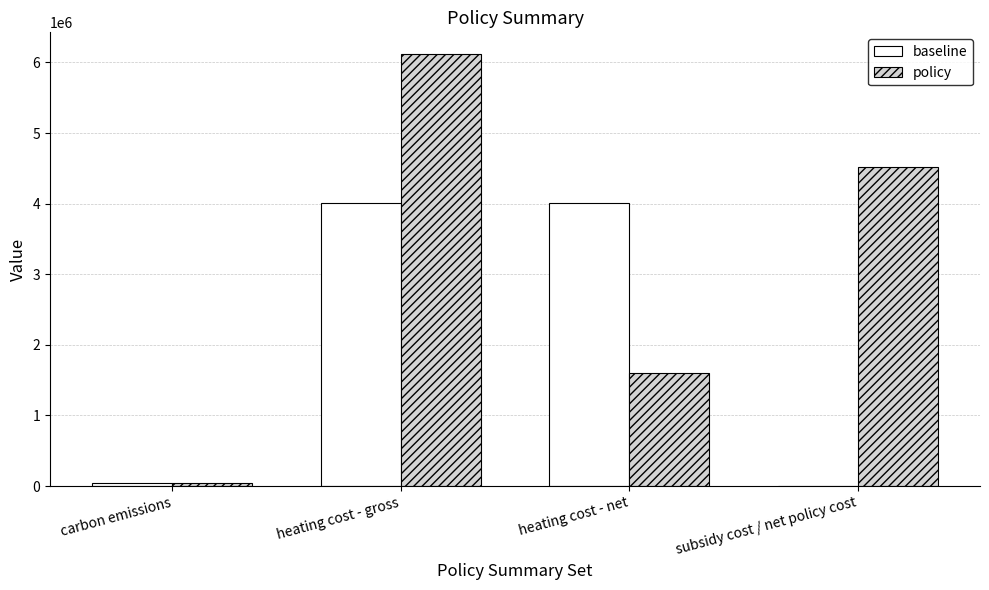

Which series has the largest range (max minus min)?

policy